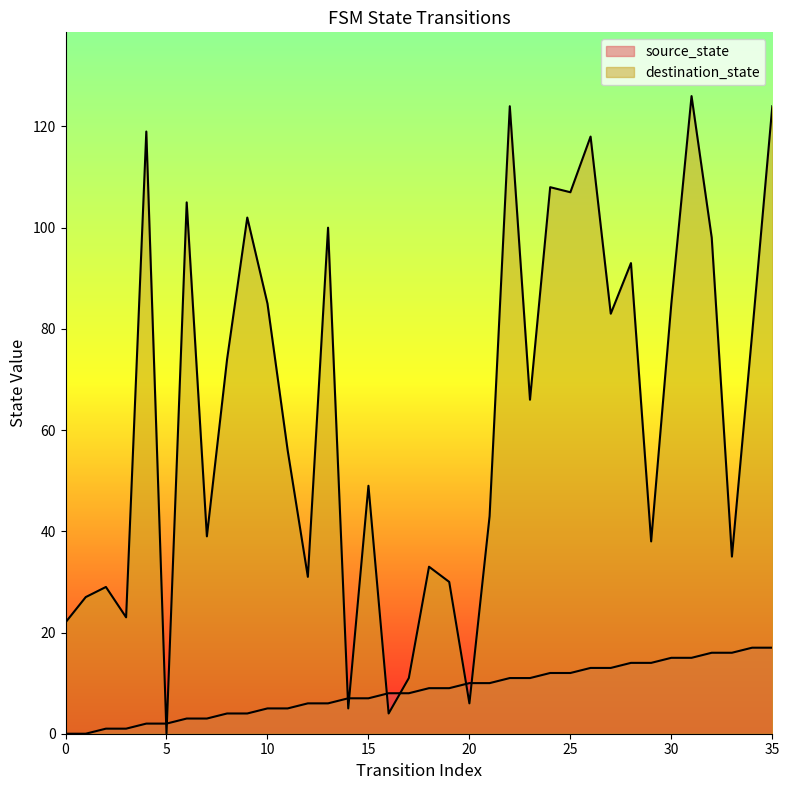

At how many categories does at least one series exceed 4?

35